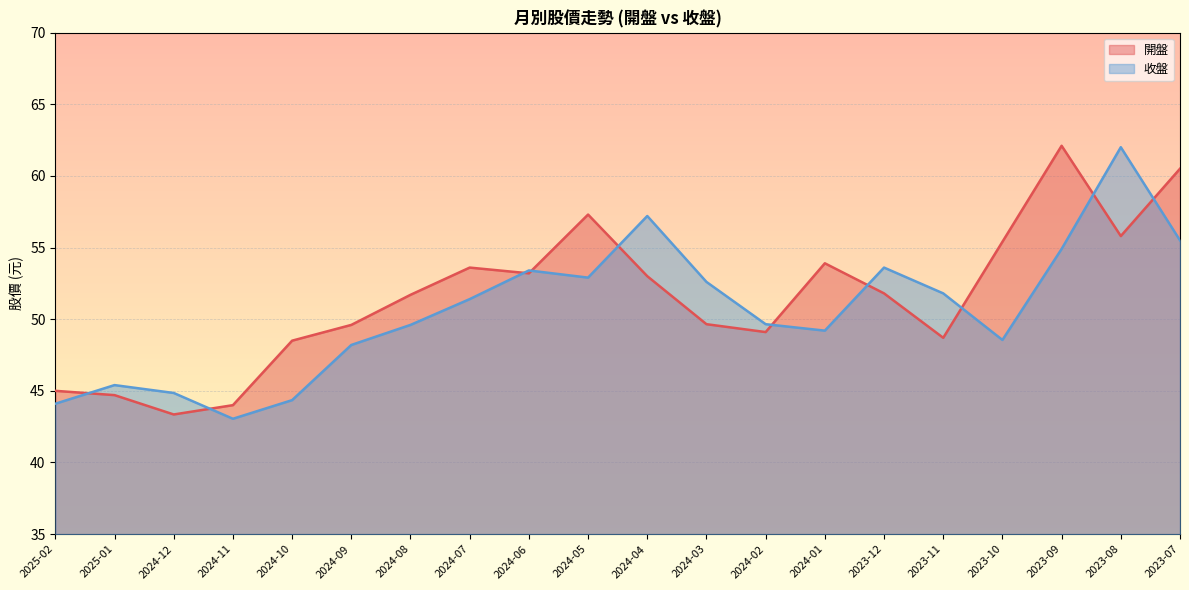

Rank the categories by 收盤 value from highest to lowest.

2023-08, 2024-04, 2023-07, 2023-09, 2023-12, 2024-06, 2024-05, 2024-03, 2023-11, 2024-07, 2024-02, 2024-08, 2024-01, 2023-10, 2024-09, 2025-01, 2024-12, 2024-10, 2025-02, 2024-11